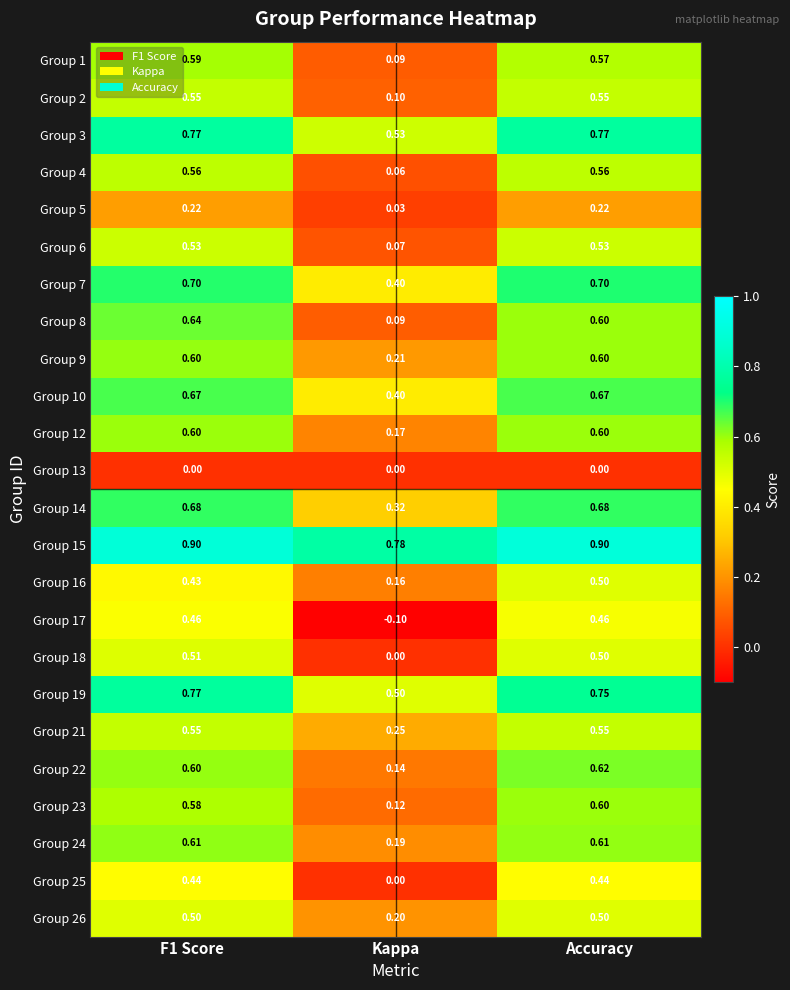

Is the value of Group 8 at F1 Score greater than the value of Group 10 at F1 Score?

No